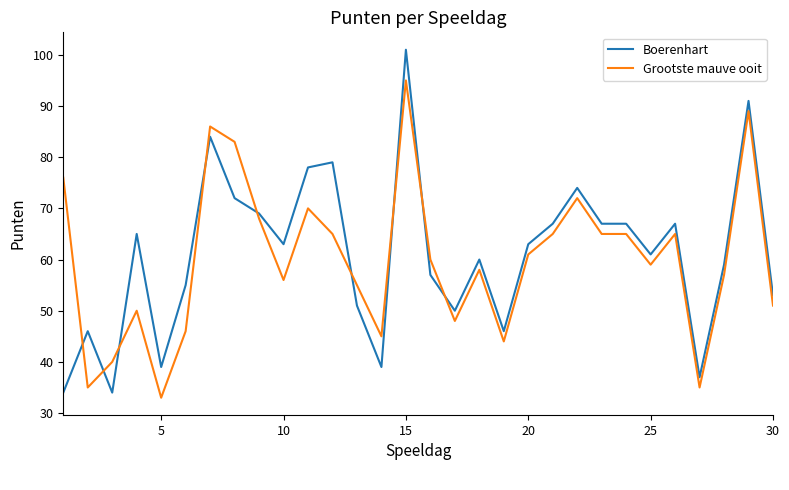

Which series has the largest total across all categories?

Boerenhart